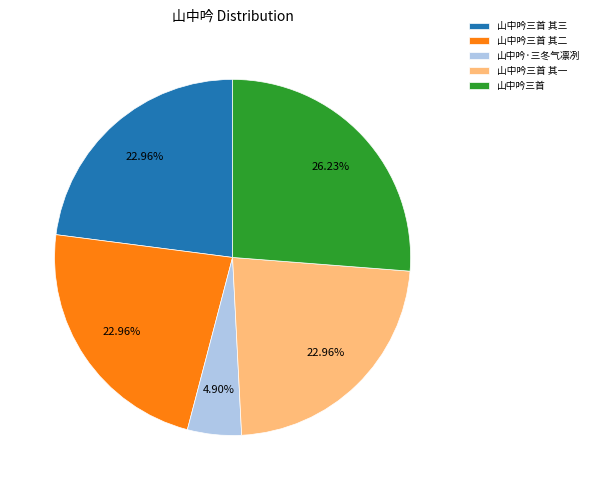

Is there any slice that represents more than half of the pie?

No